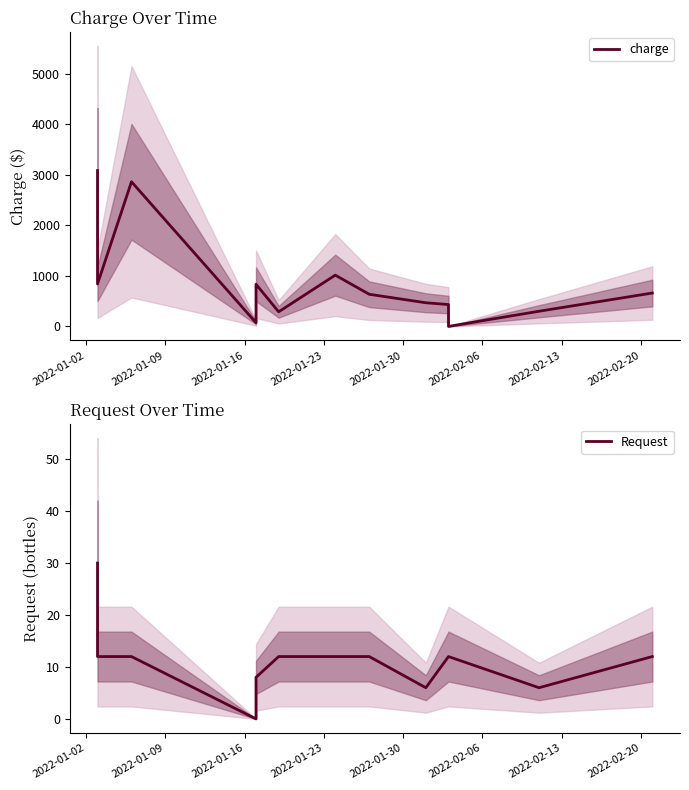

What is the average value of the charge series?

853.6